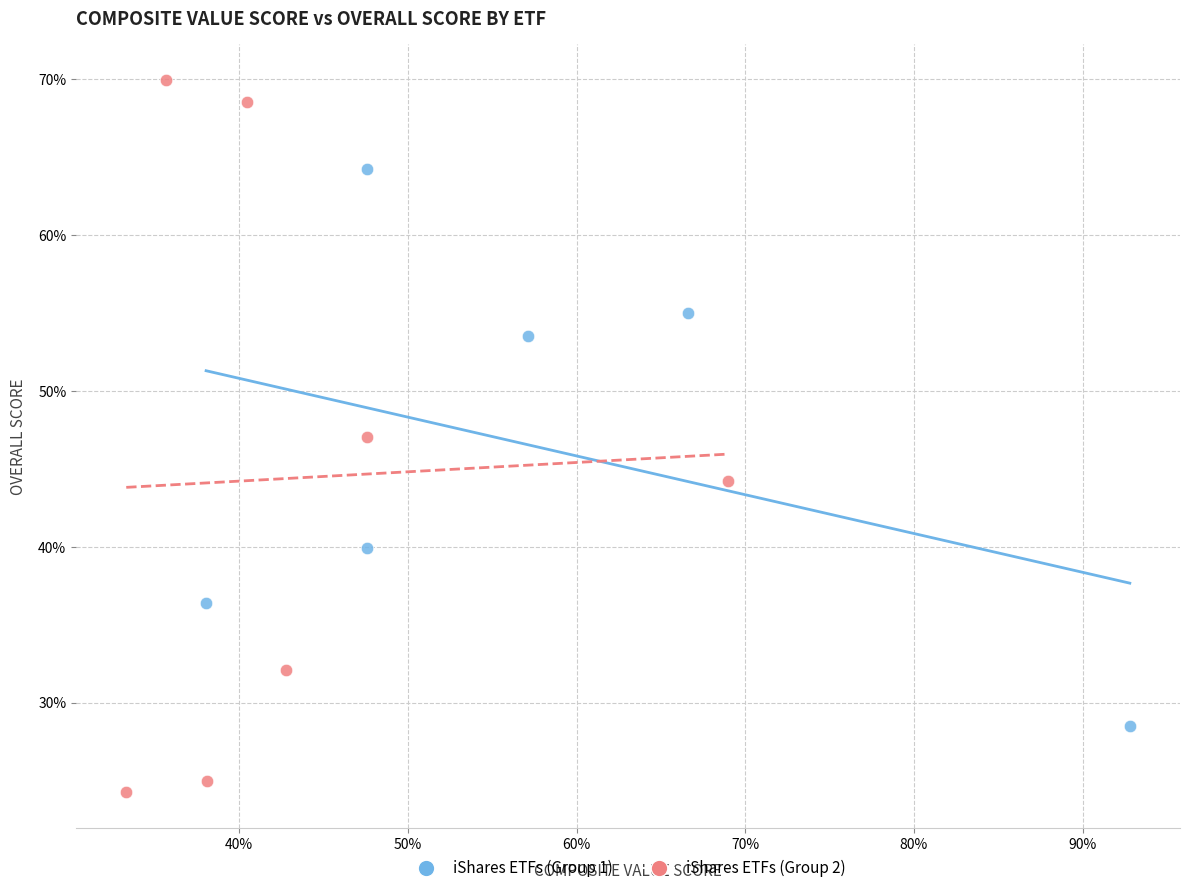

Which series contains the highest Y value?

iShares ETFs (Group 2)